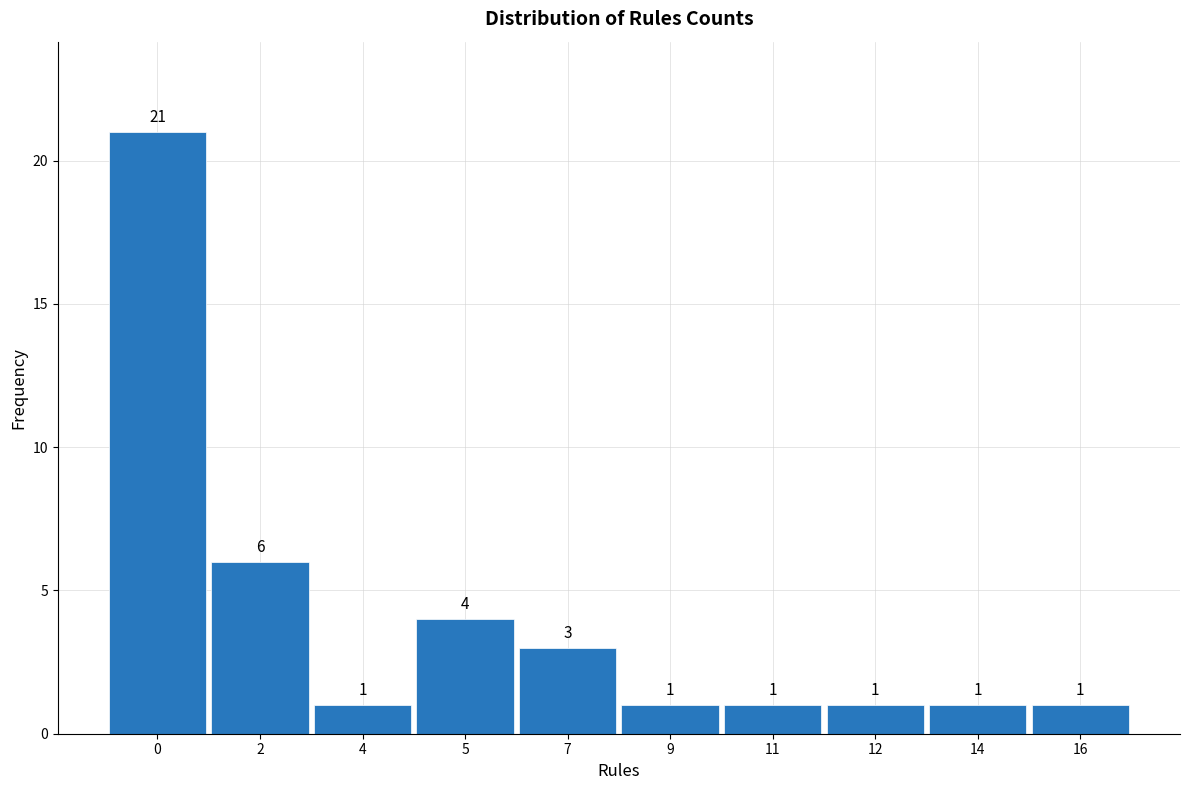

Reading left to right, what are all the values shown in this chart?

0=21	2=6	4=1	5=4	7=3	9=1	11=1	12=1	14=1	16=1